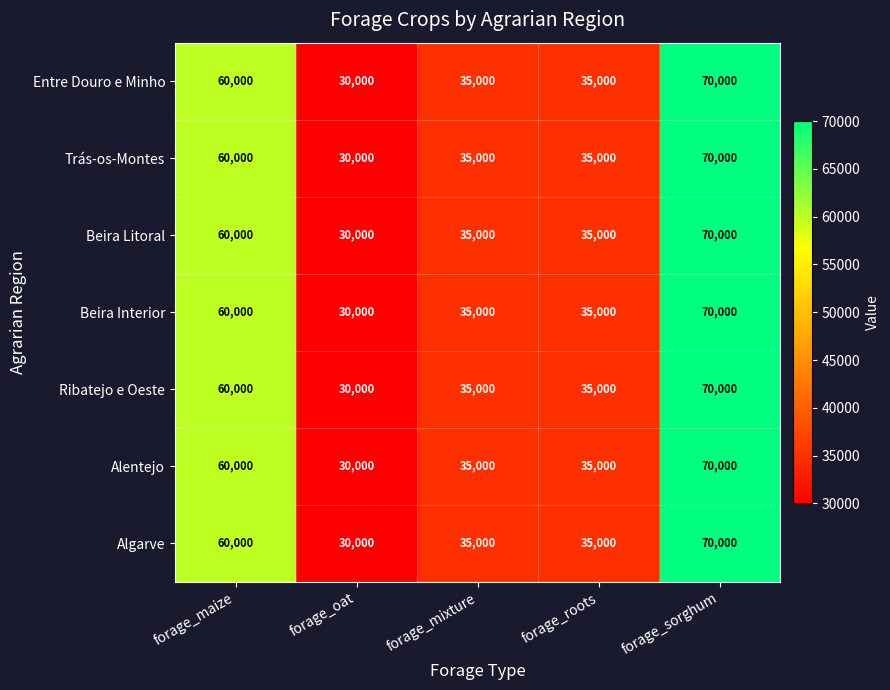

How many distinct data groups are displayed?

7